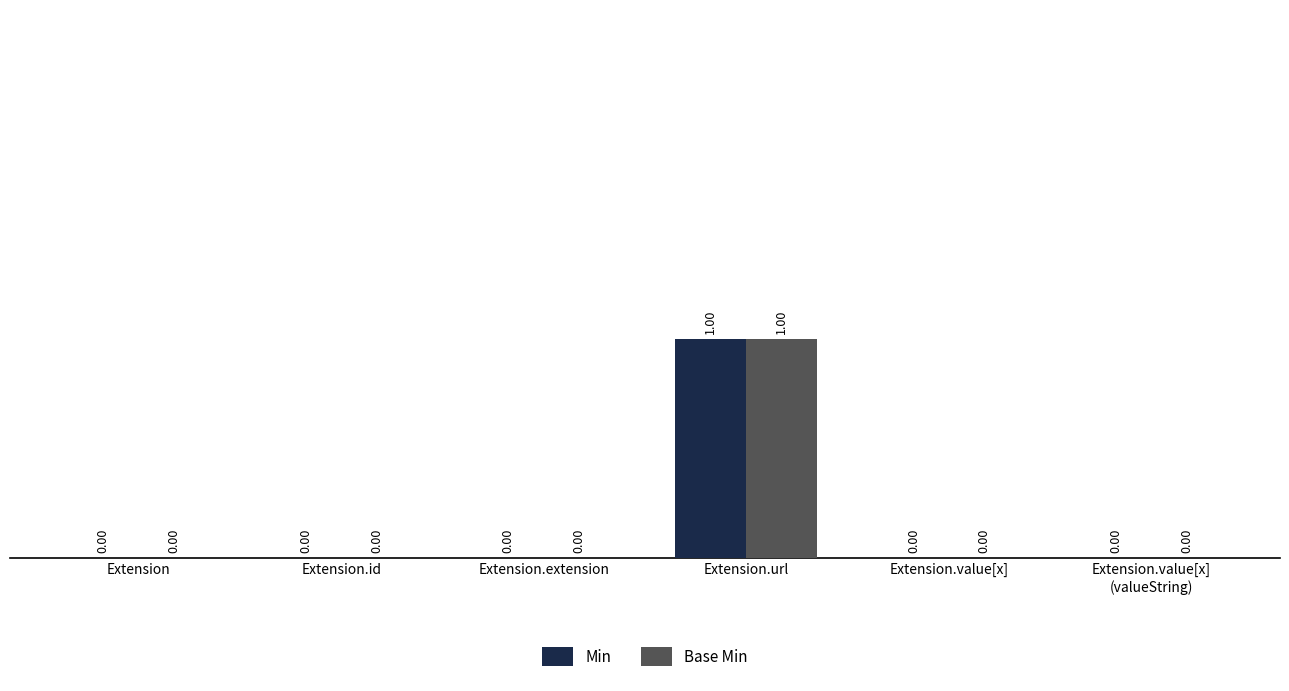

The Min series shows 0 at Extension.id. True or false?

True